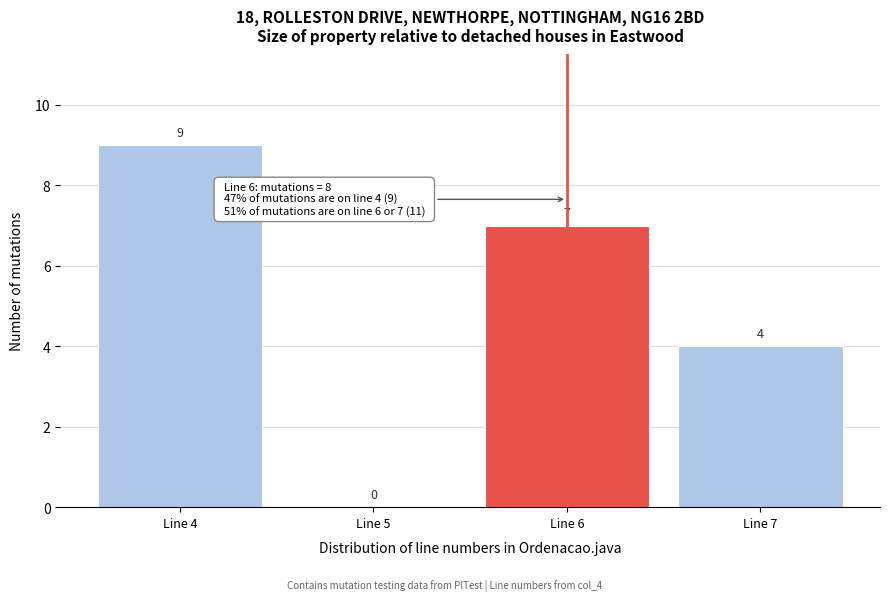

Over which range of the x-axis is the bar tallest?

3.5 to 4.5